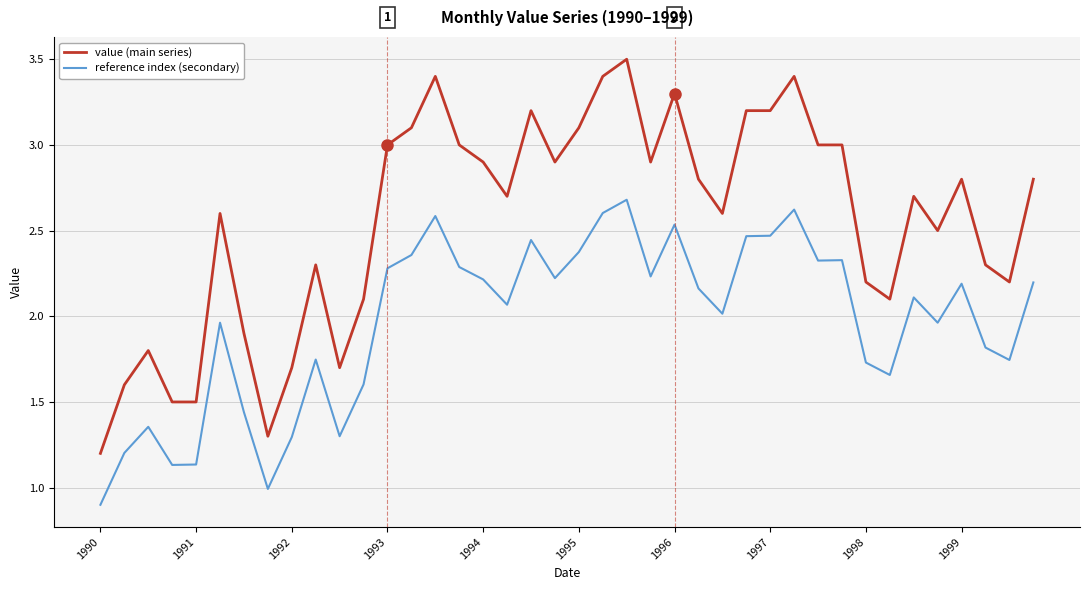

Which series has the largest range (max minus min)?

value (main series)